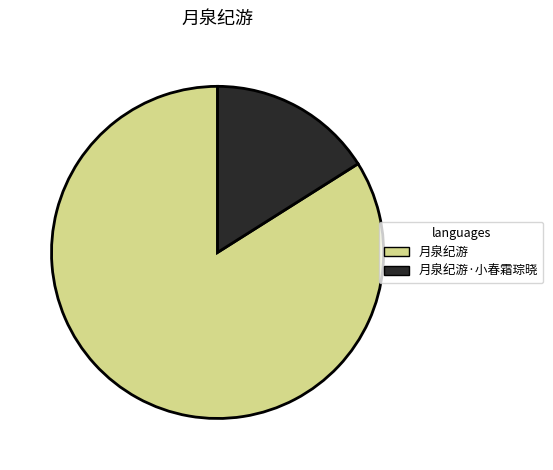

Between 月泉纪游·小春霜琮晓 and 月泉纪游, which is larger?

月泉纪游